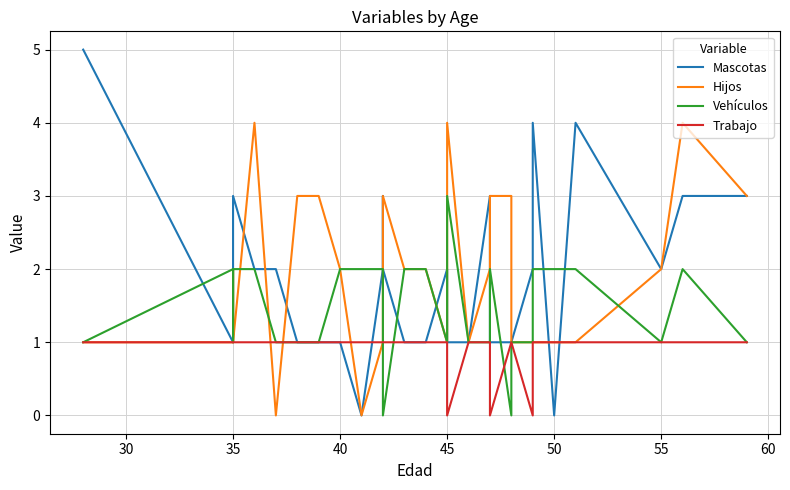

What is the difference between the maximum and second lowest values in the Hijos series?

4